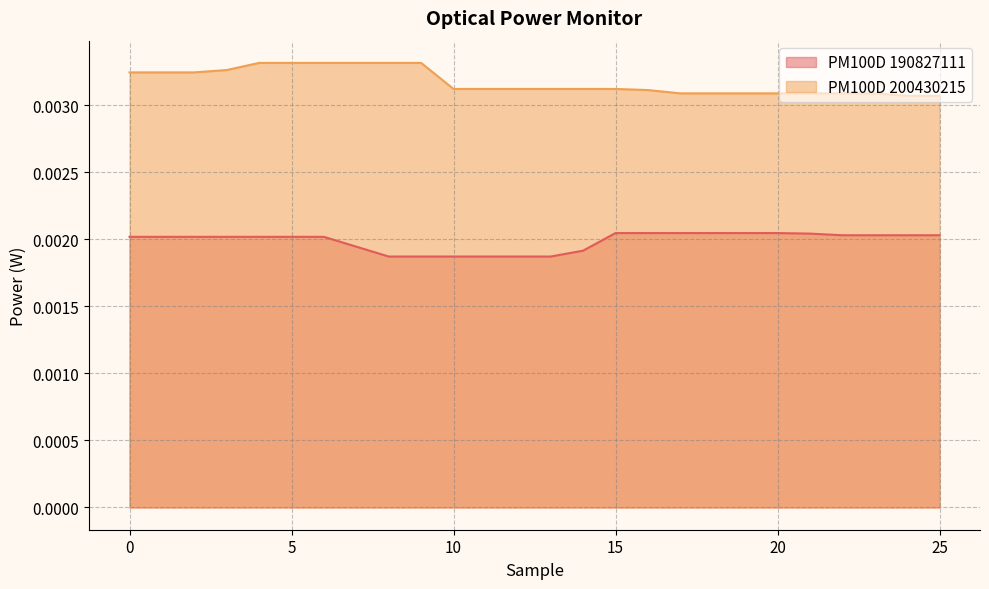

True or false: PM100D 190827111 and PM100D 200430215 cross at least once.

False